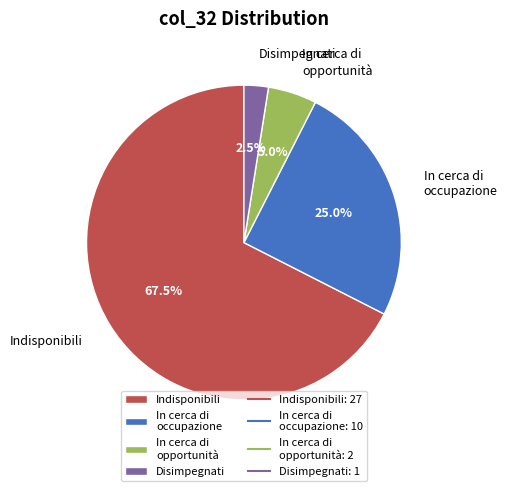

Rank the categories by value from highest to lowest.

Indisponibili, In cerca di occupazione, In cerca di opportunità, Disimpegnati